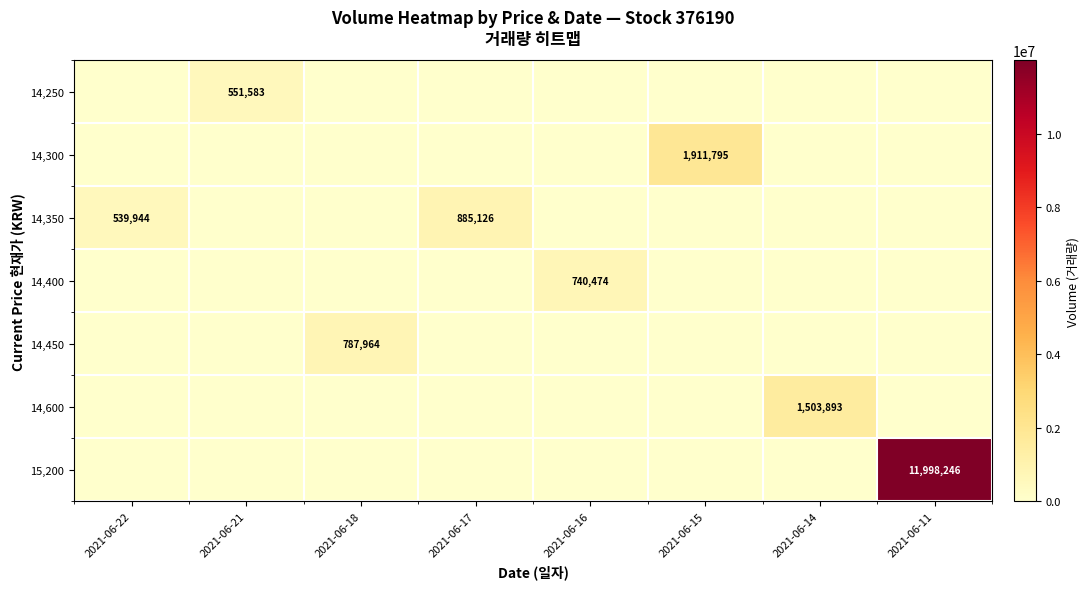

True or false: 14,450 has a value of 787964 at 2021-06-18.

True